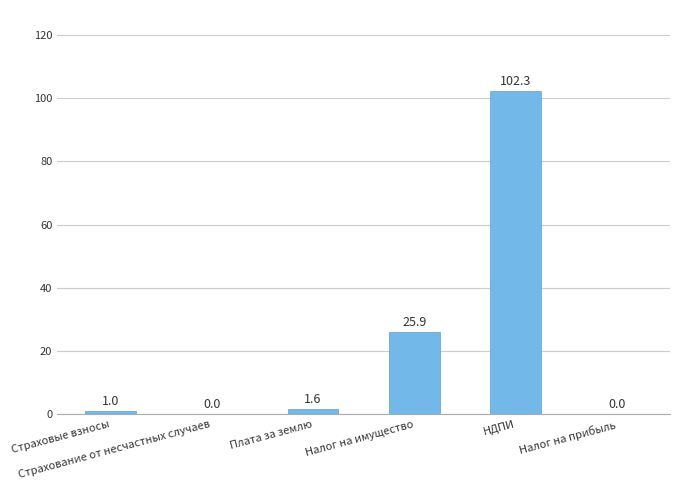

How many series are shown in this chart?

1